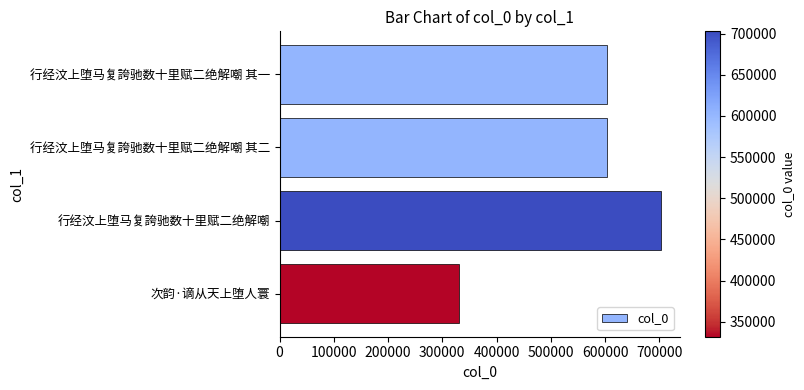

What is the approximate value at 次韵·谪从天上堕人寰?

331660